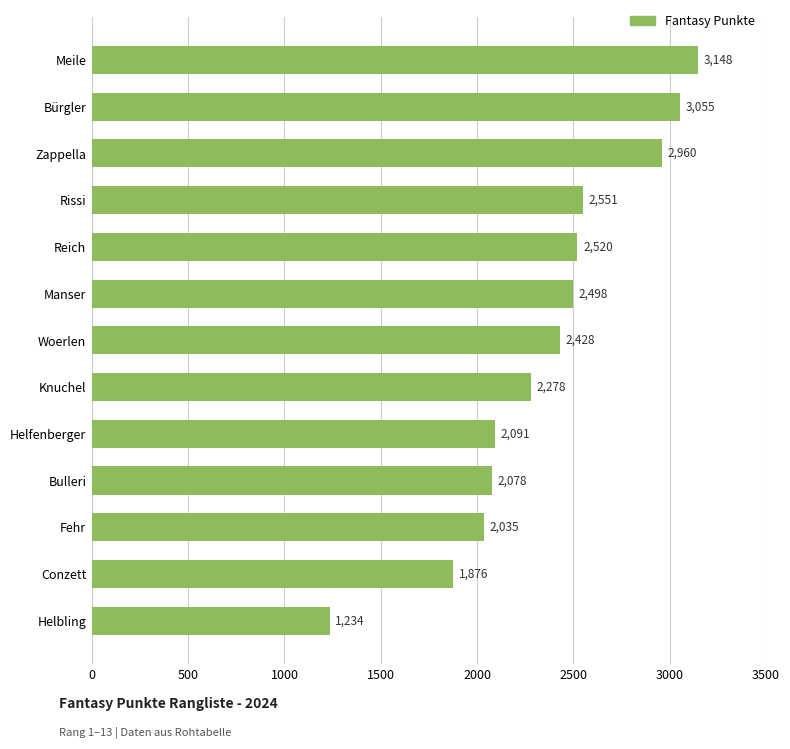

Which label corresponds to the largest value in the chart?

Meile